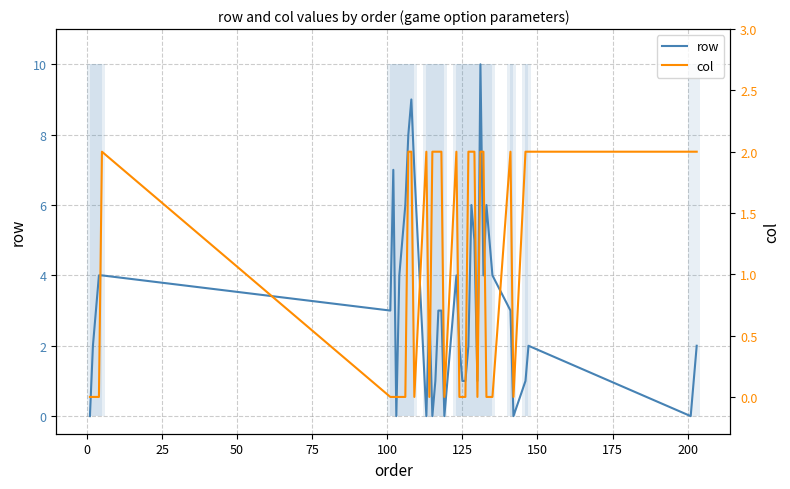

What is the highest value of the row series?

10